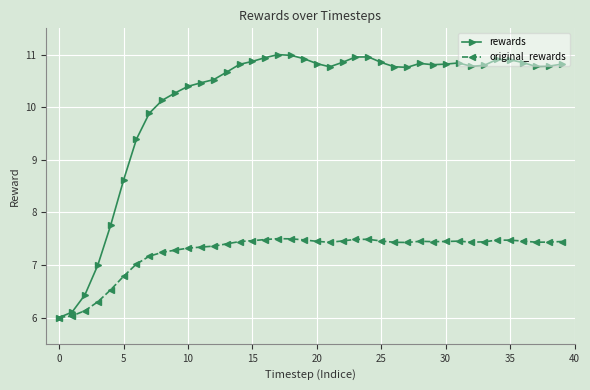

What is the value of the original_rewards point at the 28th from the left?

7.4